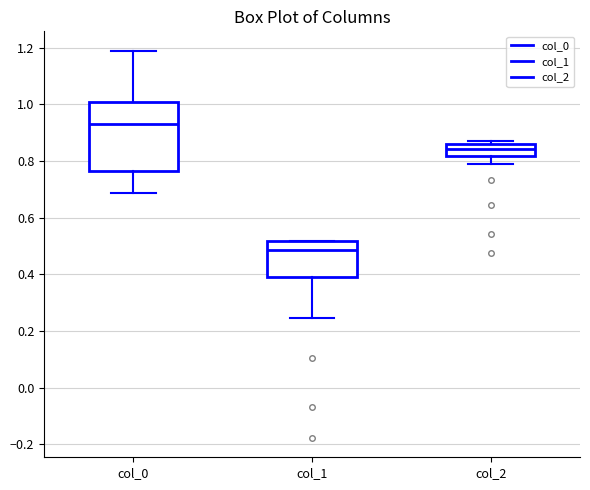

Reading left to right, read every box against the y-axis: the position of its median line, the range the box covers, and the ends of its whiskers. The values are not printed on the chart, so give them approximately, as read against the axis.

col_0: median 0.94, box 0.76 to 1.00, whiskers 0.68 to 1.18
col_1: median 0.48, box 0.40 to 0.52, whiskers 0.24 to 0.52
col_2: median 0.84, box 0.82 to 0.86, whiskers 0.78 to 0.88